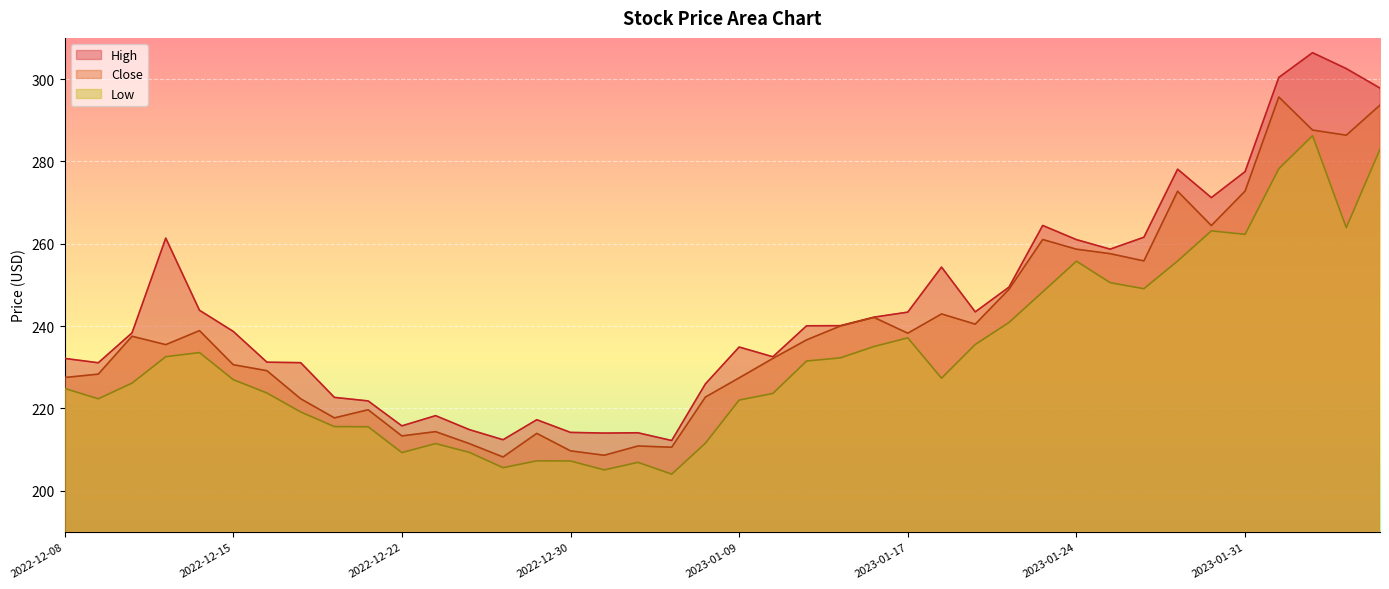

What is the lowest value of the High series?

212.2